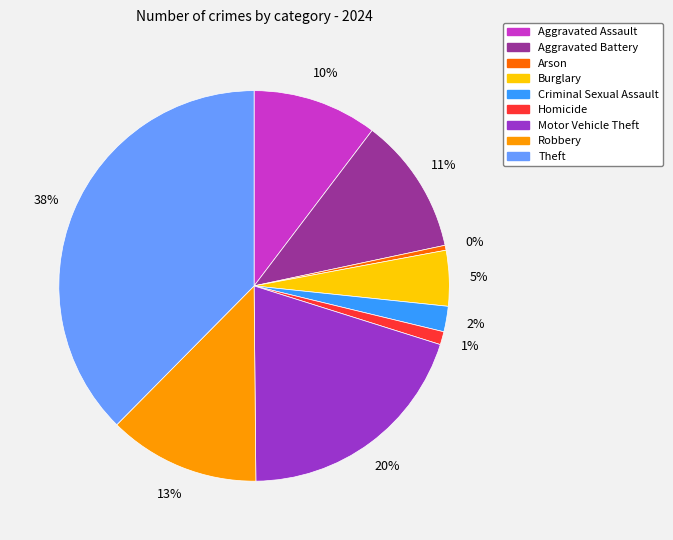

To the nearest percent, what is the difference between the Burglary and Robbery slice percentages?

8%